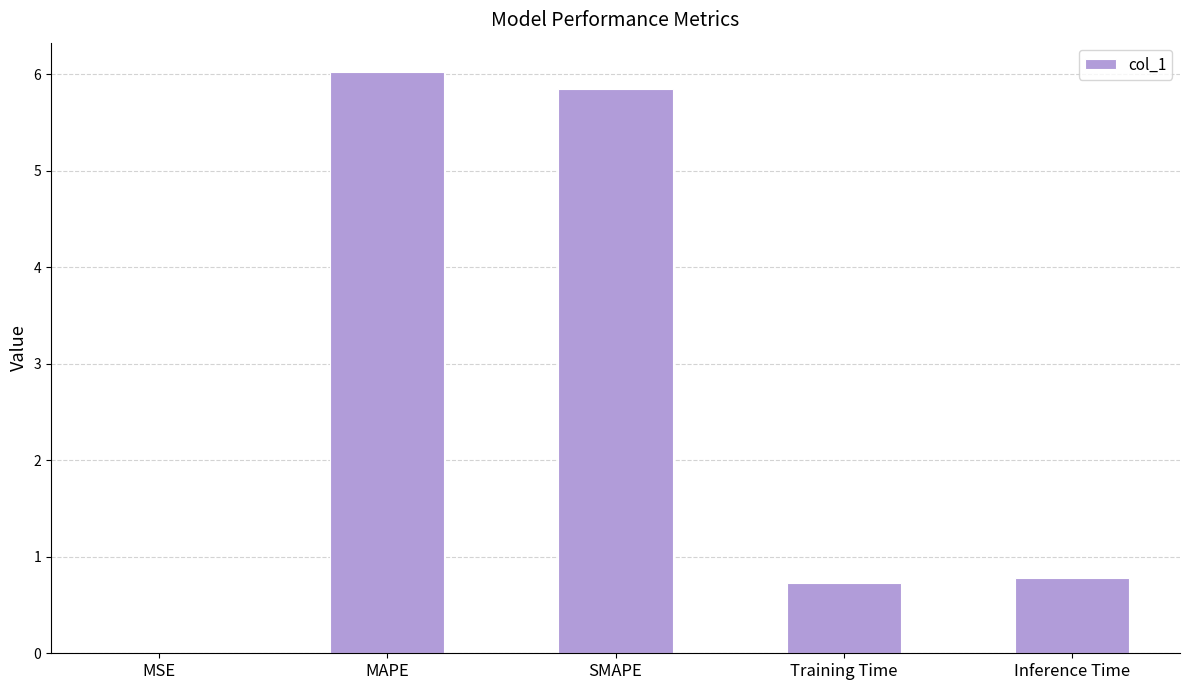

The chart shows a value of 9.2 at MAPE. True or false?

False